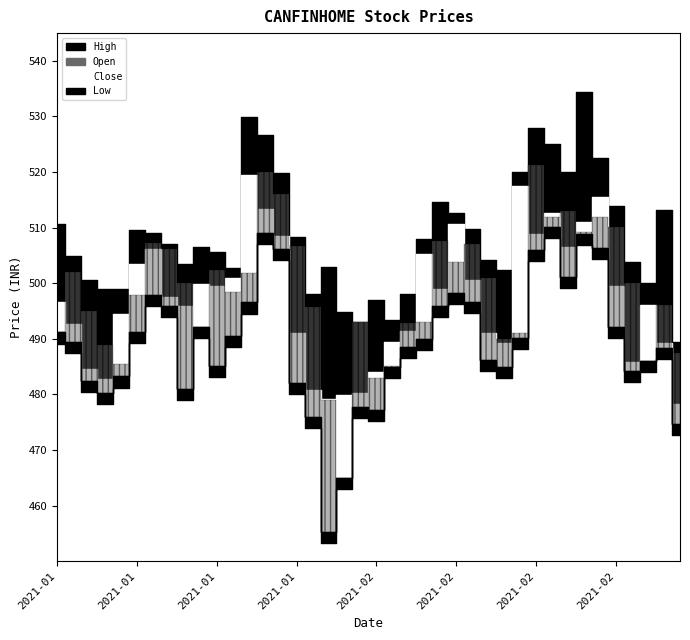

List the labels in order of Low value, smallest first.

2021-01-27, 2021-01-28, 2021-02-26, 2021-01-25, 2021-02-01, 2021-01-29, 2021-01-06, 2021-01-13, 2021-01-22, 2021-01-05, 2021-01-07, 2021-02-23, 2021-02-02, 2021-02-11, 2021-01-15, 2021-02-24, 2021-02-10, 2021-02-25, 2021-02-03, 2021-01-04, 2021-02-04, 2021-02-12, 2021-01-18, 2021-01-01, 2021-01-08, 2021-01-14, 2021-02-22, 2021-01-12, 2021-02-05, 2021-01-19, 2021-02-09, 2021-01-11, 2021-02-08, 2021-02-17, 2021-02-15, 2021-01-21, 2021-02-19, 2021-02-18, 2021-01-20, 2021-02-16